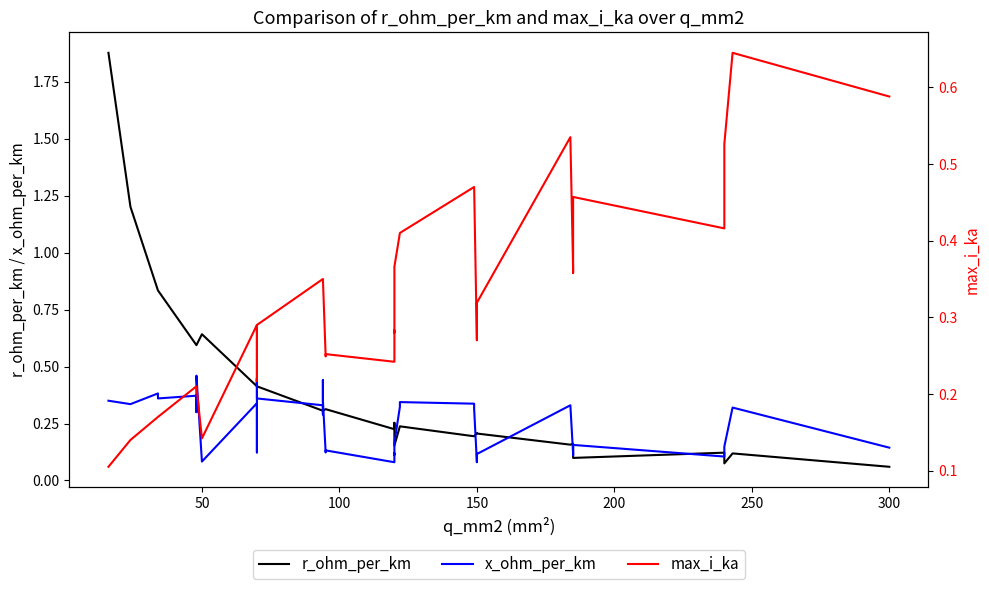

Which series has the widest spread of values?

r_ohm_per_km